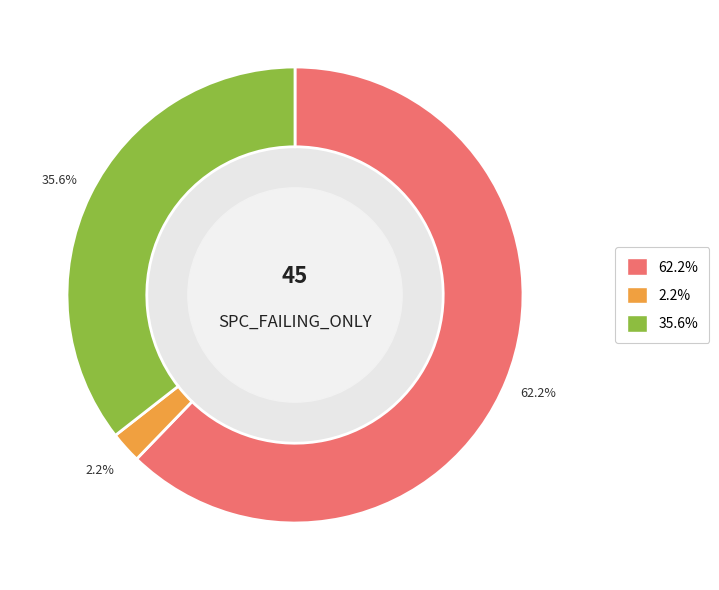

Is there any slice that represents more than half of the pie?

Yes